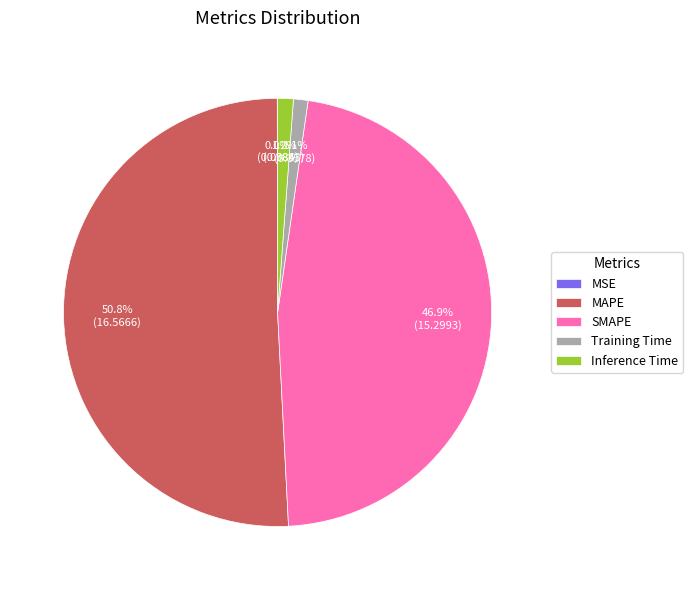

Which slice represents more than half of the pie?

MAPE